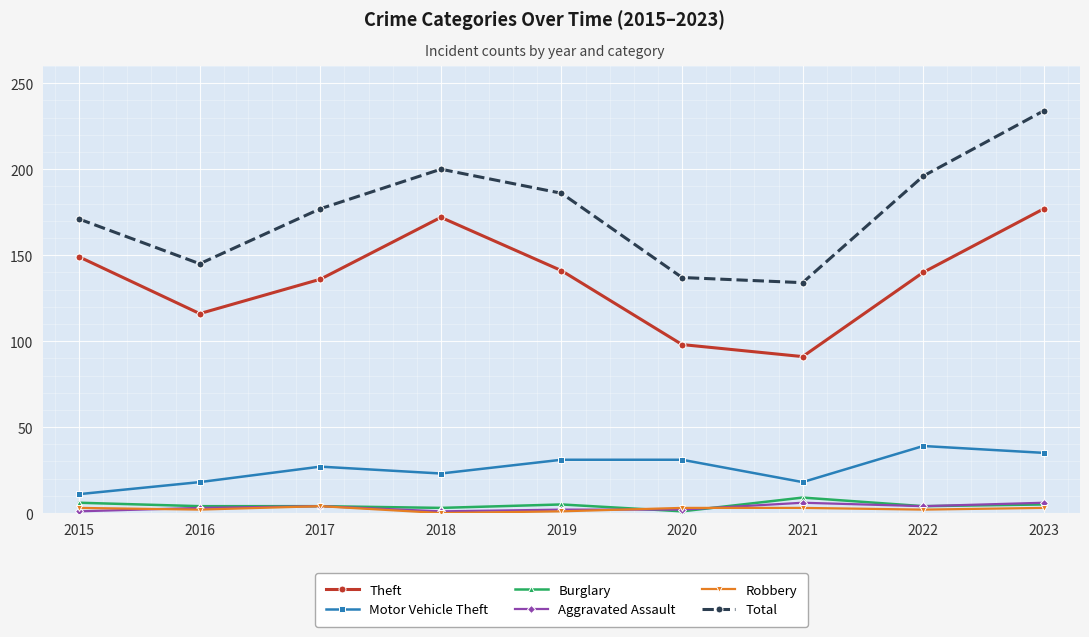

What is the approximate value of Total at 2020, to the nearest 5?

135